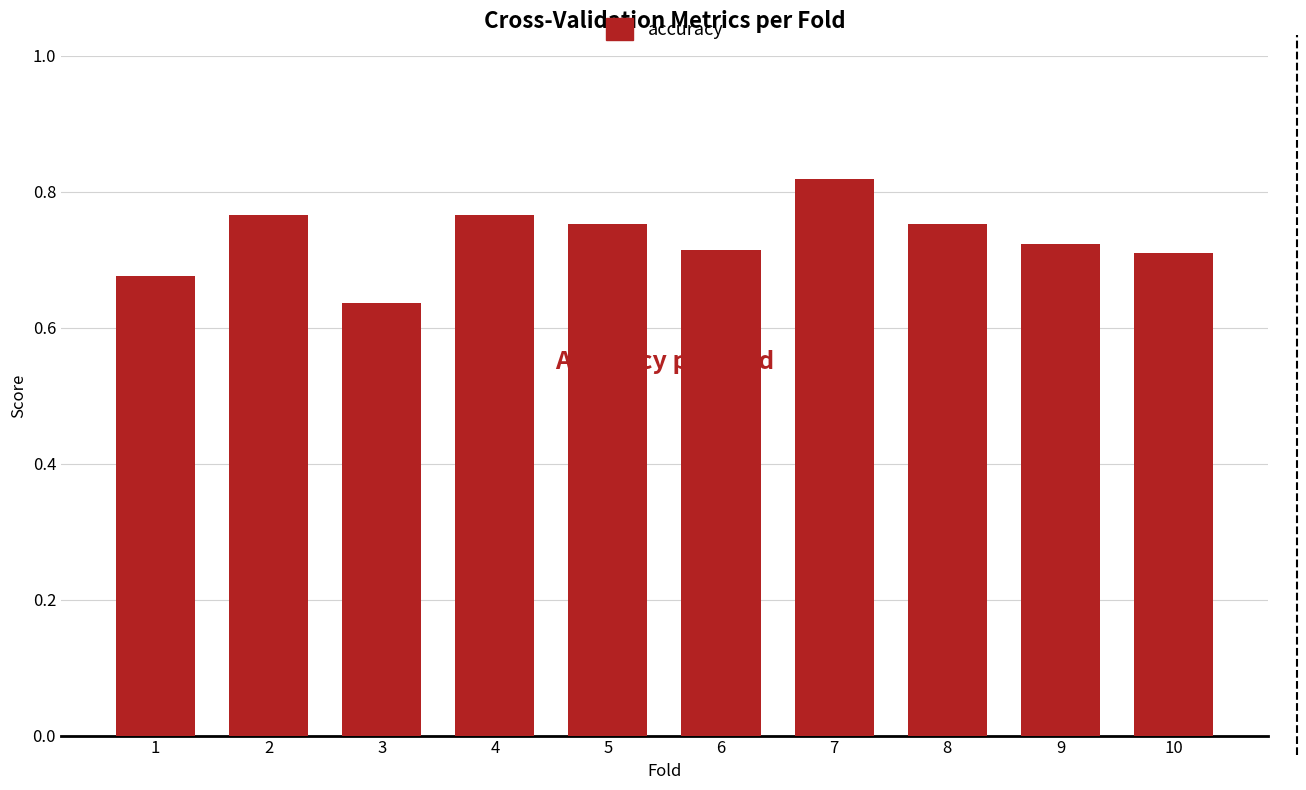

At which label is the value closest to 0?

3